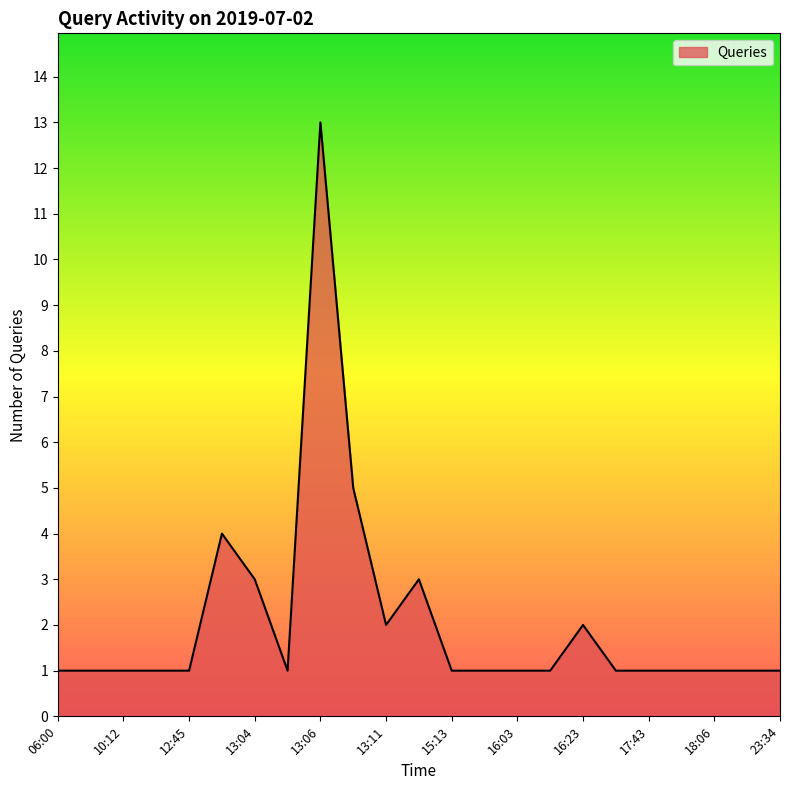

What is the difference between the maximum and minimum values?

12